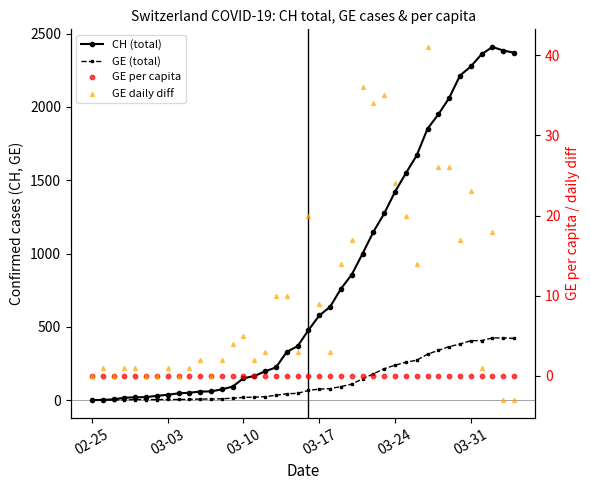

At how many categories does at least one series exceed 1758?

9